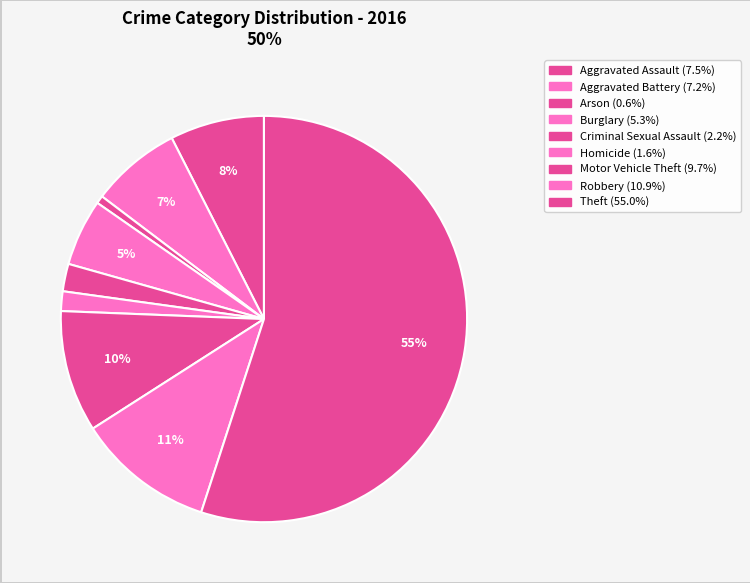

To the nearest percent, what is the combined percentage of Theft and Criminal Sexual Assault?

57%